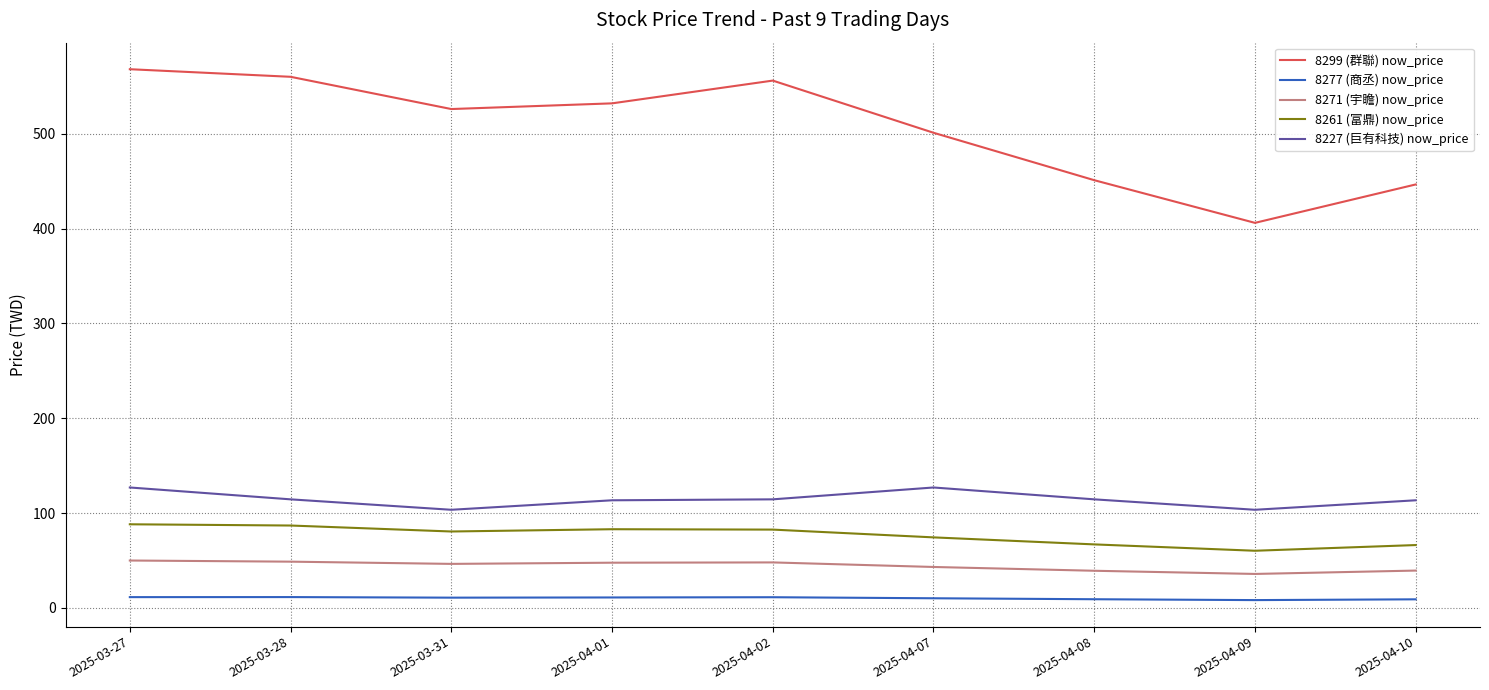

List the series in order of their peak value, highest first.

8299 (群聯) now_price, 8227 (巨有科技) now_price, 8261 (富鼎) now_price, 8271 (宇瞻) now_price, 8277 (商丞) now_price